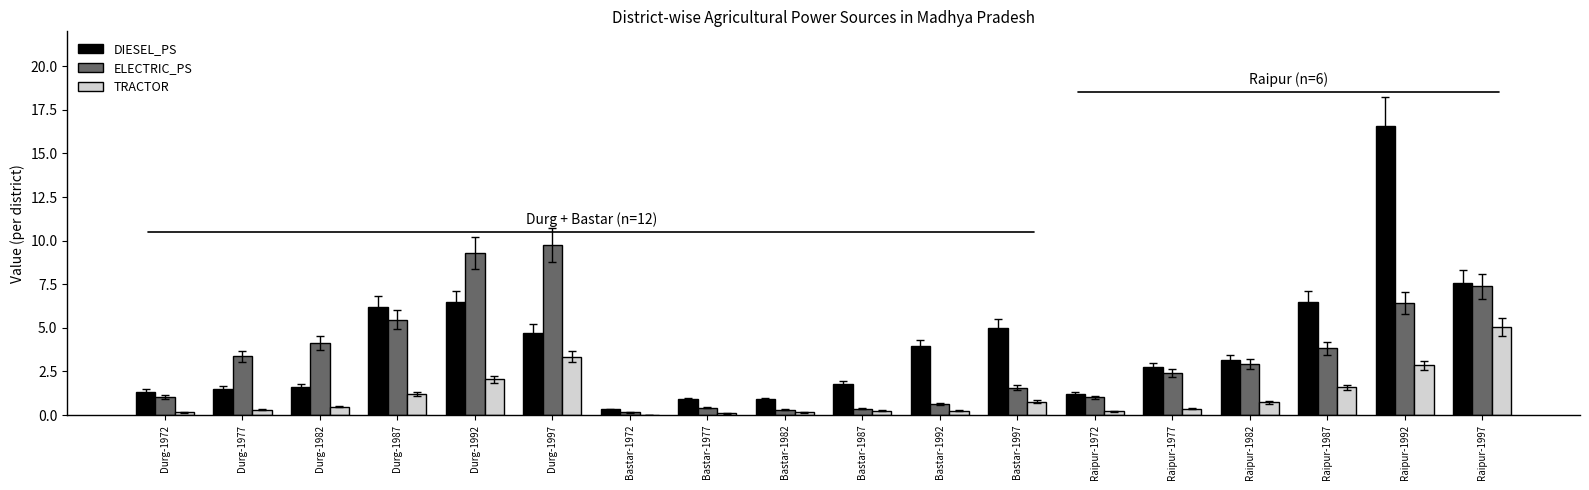

The DIESEL_PS series shows 16.6 at Raipur-1992. True or false?

True